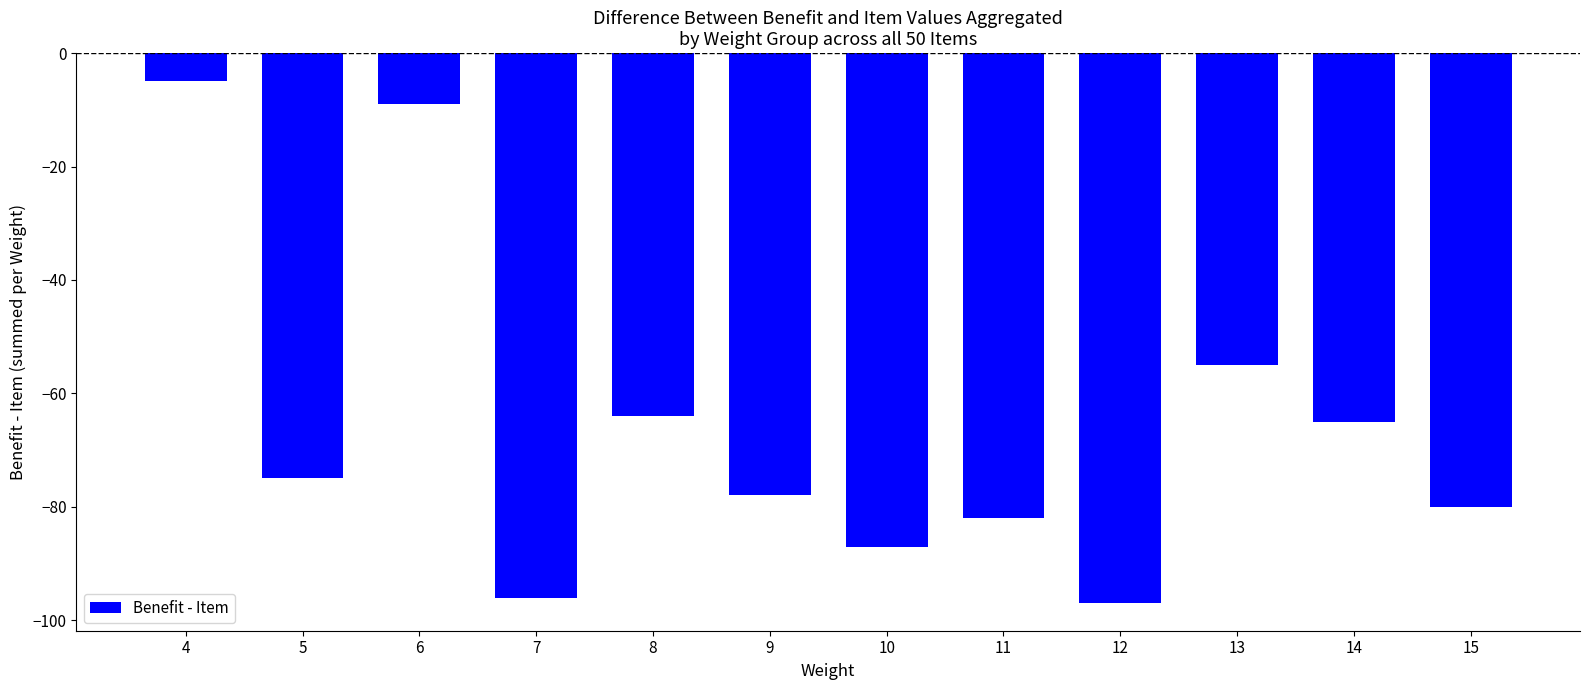

True or false: the data shows -120 at 15.

False